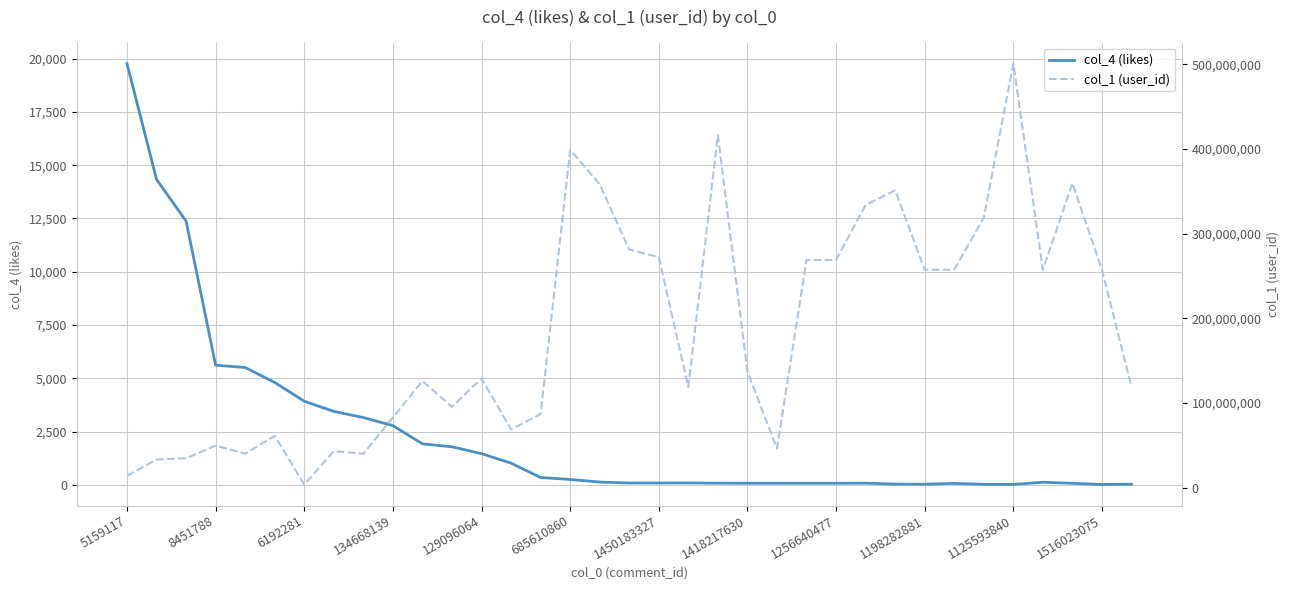

Where is col_1 (user_id) nearest to the value 252106605?

1198282881